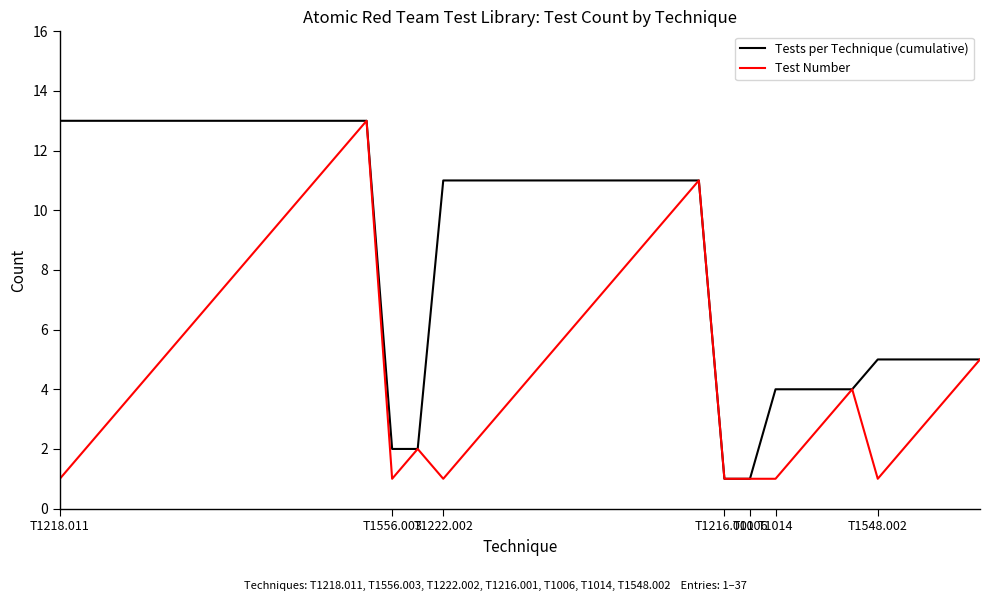

List the series in order of their overall mean, lowest first.

Test Number, Tests per Technique (cumulative)